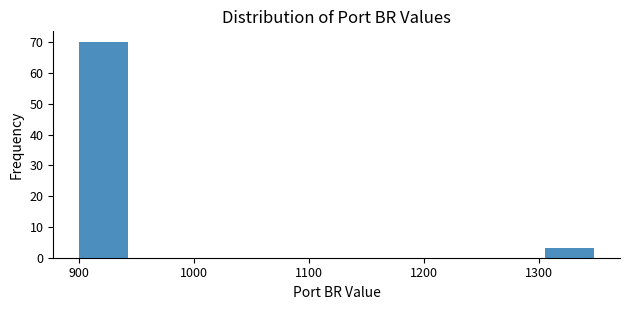

Reading left to right, transcribe this chart: for each bar, give the range it covers on the x-axis and its height. Neither the bar edges nor the heights are printed on the chart, so give them approximately, as read against the axes.

900 to 945: 70
945 to 990: 0
990 to 1035: 0
1035 to 1080: 0
1080 to 1125: 0
1125 to 1170: 0
1170 to 1215: 0
1215 to 1260: 0
1260 to 1305: 0
1305 to 1350: 3